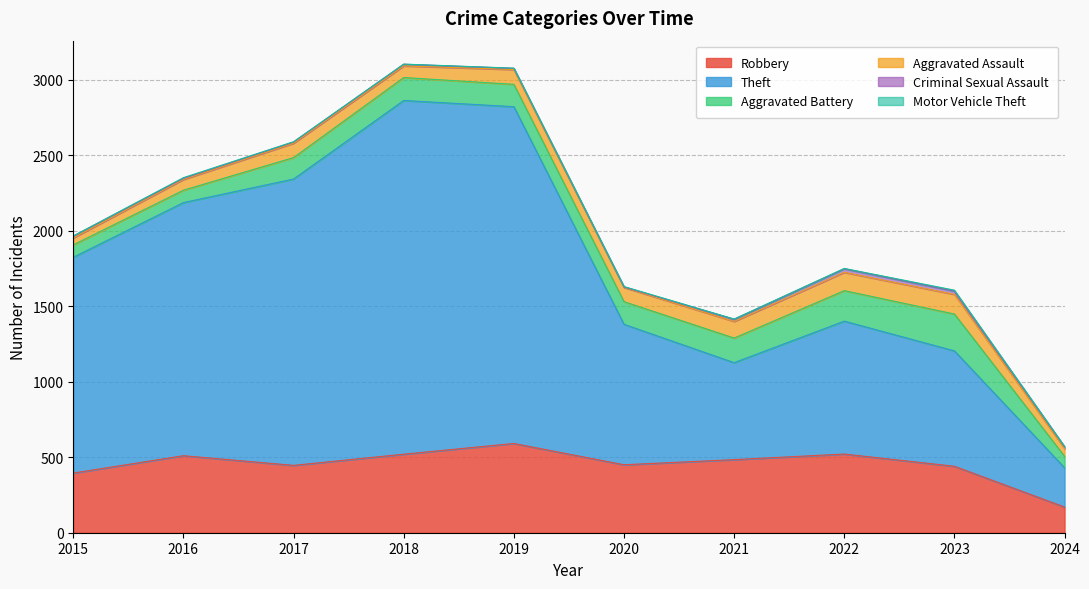

What is the value of the Criminal Sexual Assault point at the 4th from the left?

11